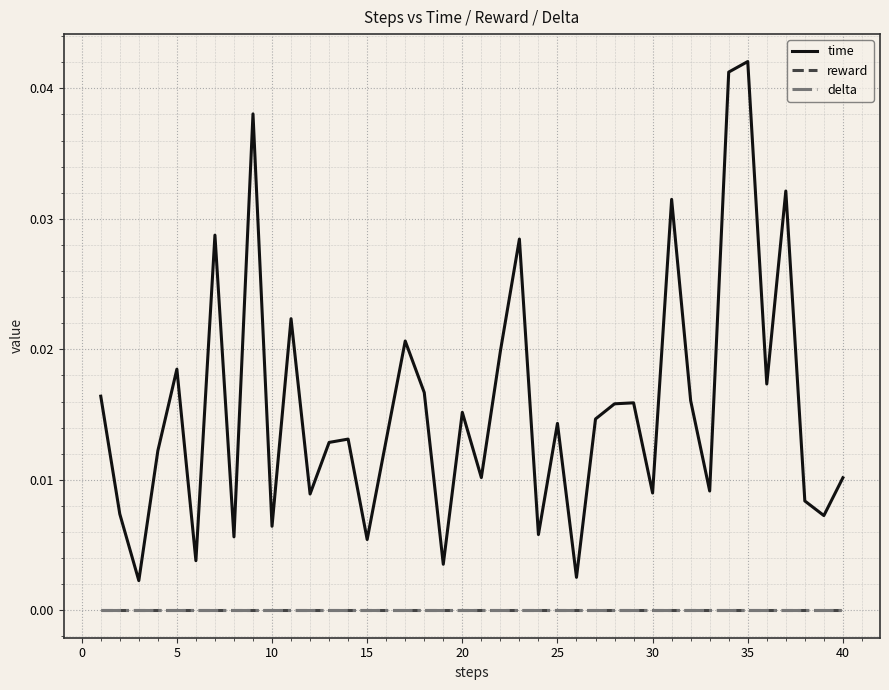

Does the chart have visible grid lines?

Yes